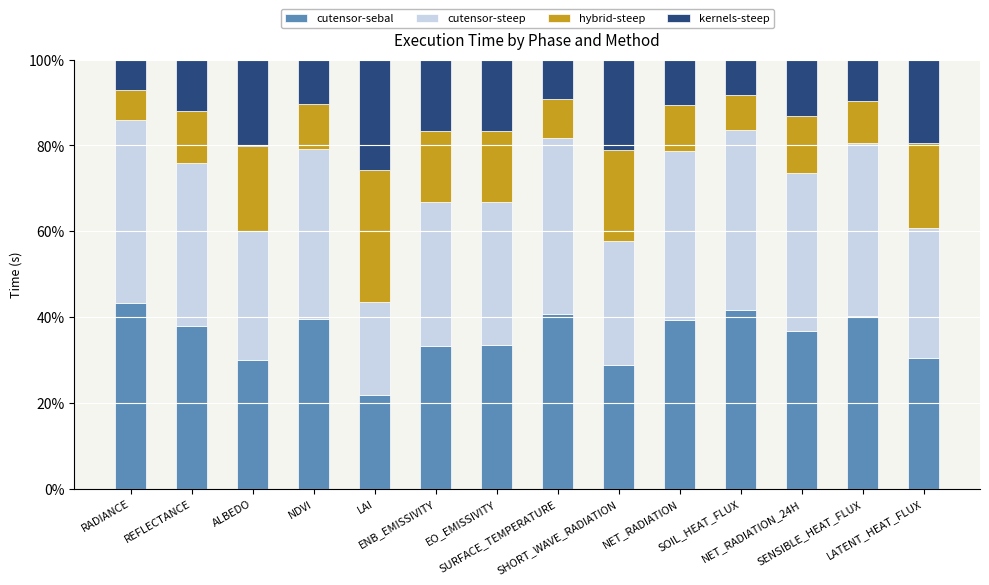

What is the difference between the second highest and minimum values in the cutensor-sebal series?

20.0